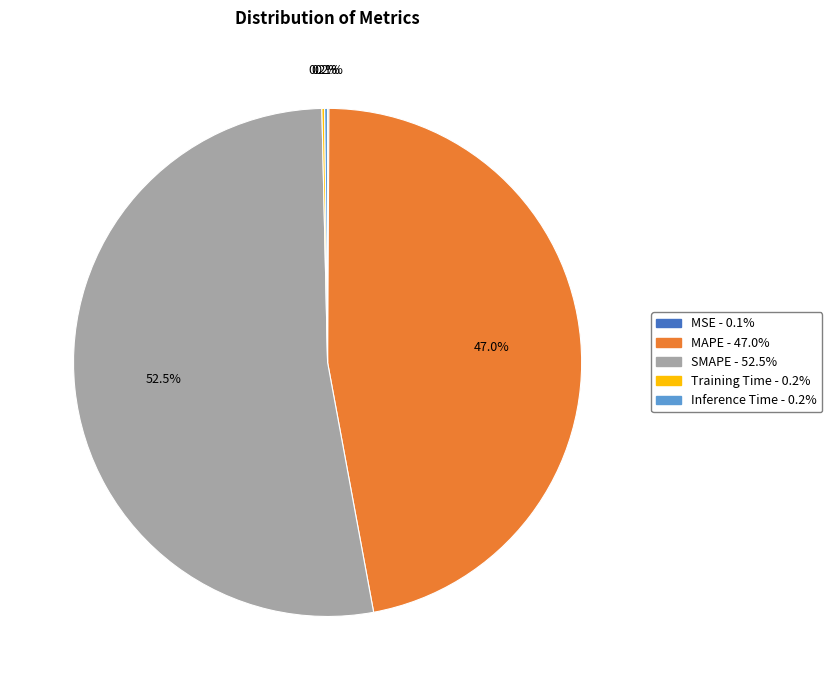

Does any single category account for the majority?

Yes